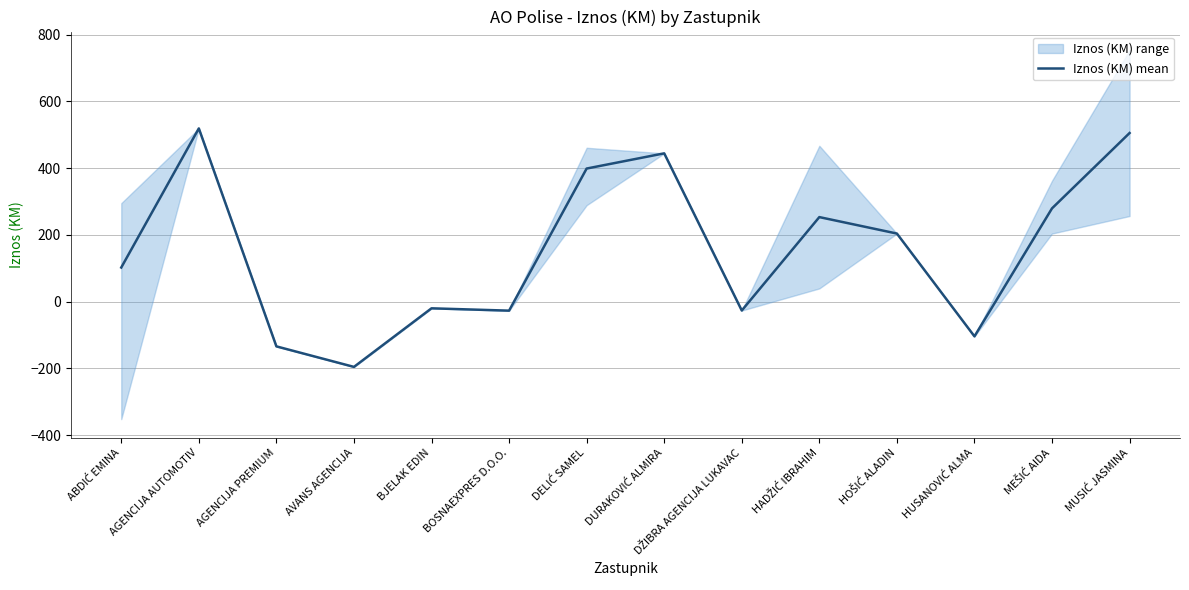

What position from the right is DŽIBRA AGENCIJA LUKAVAC?

6